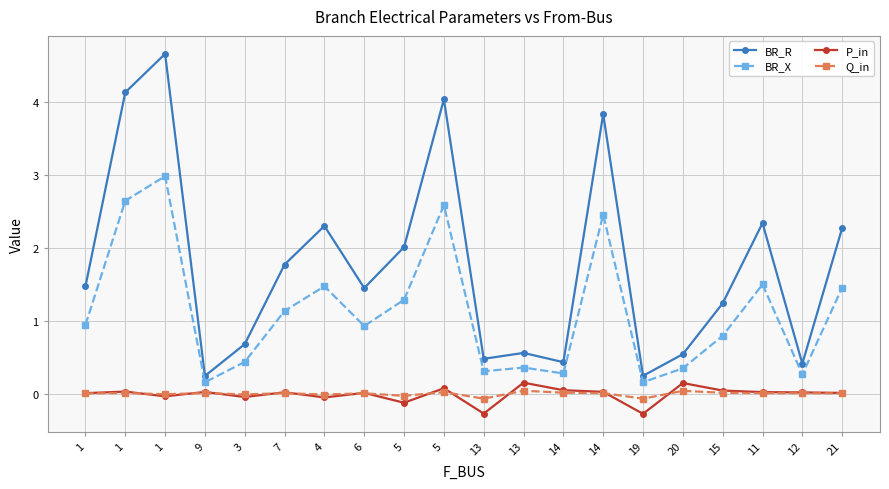

How many times do P_in and Q_in cross each other?

12